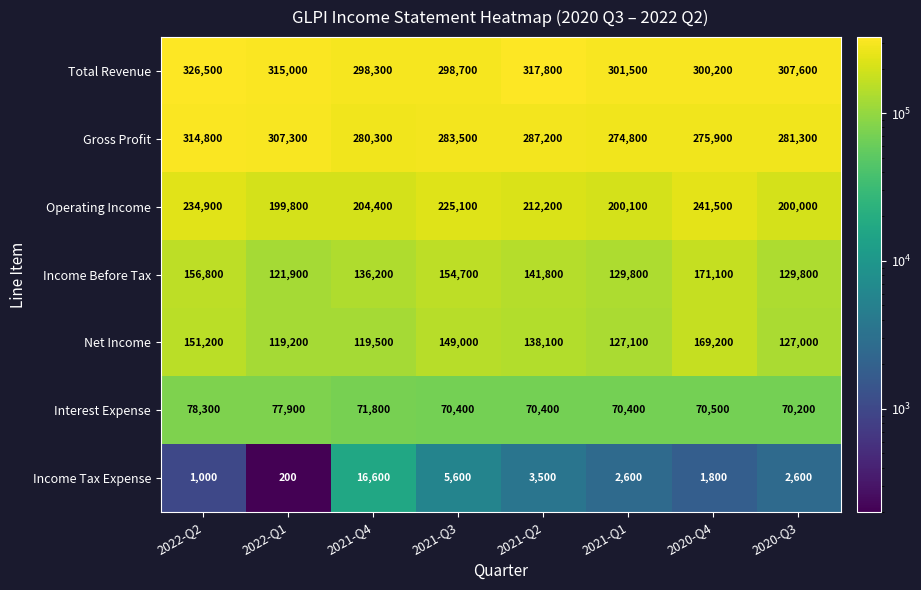

What is the total value across all series at 2021-Q1?

1106300